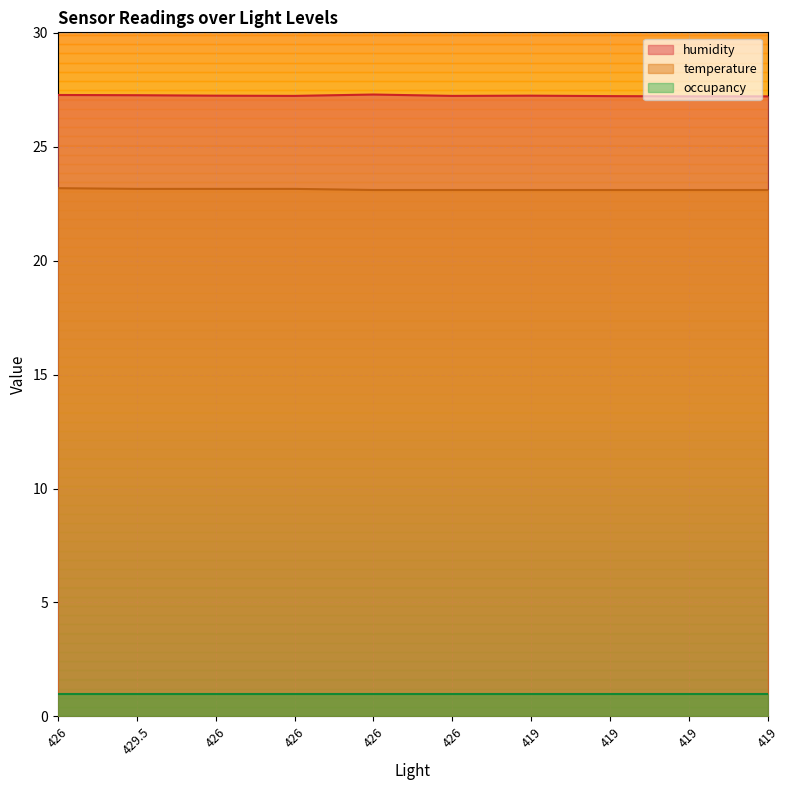

Rank the series by their maximum value, from highest to lowest.

humidity, temperature, occupancy